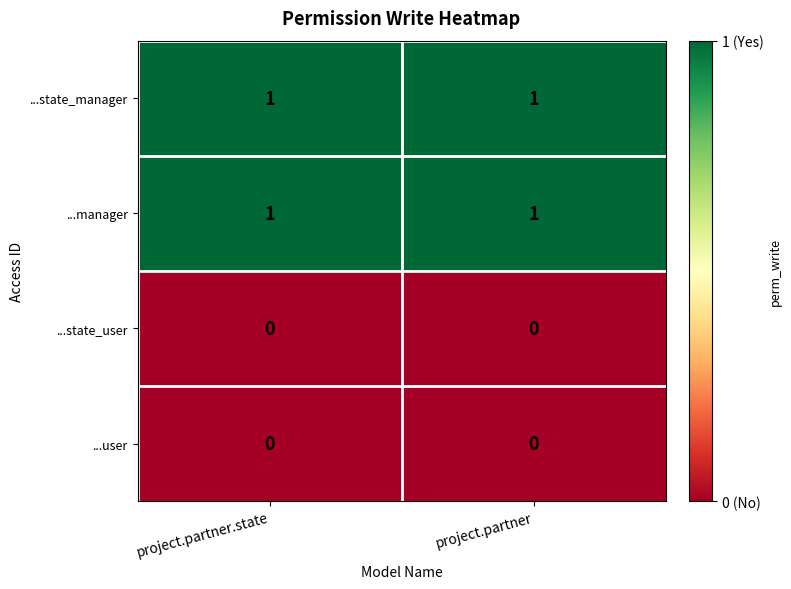

Is it true that ...state_user equals 0 at project.partner?

True